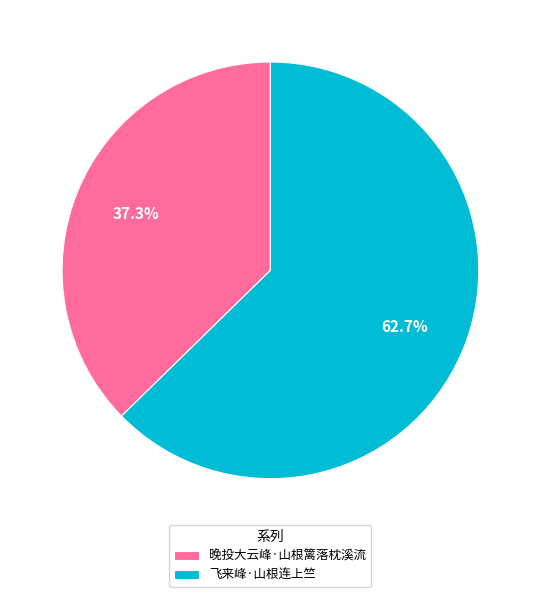

To the nearest percent, what is the difference between the 飞来峰·山根连上竺 and 晚投大云峰·山根篱落枕溪流 slice percentages?

25%